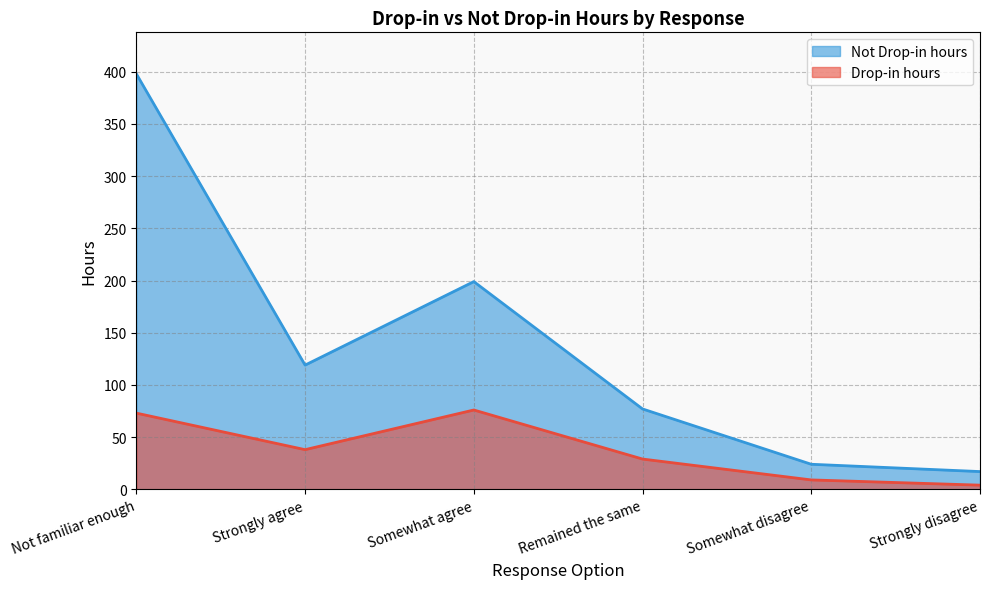

At which category does Not Drop-in hours reach its first local valley?

Strongly agree